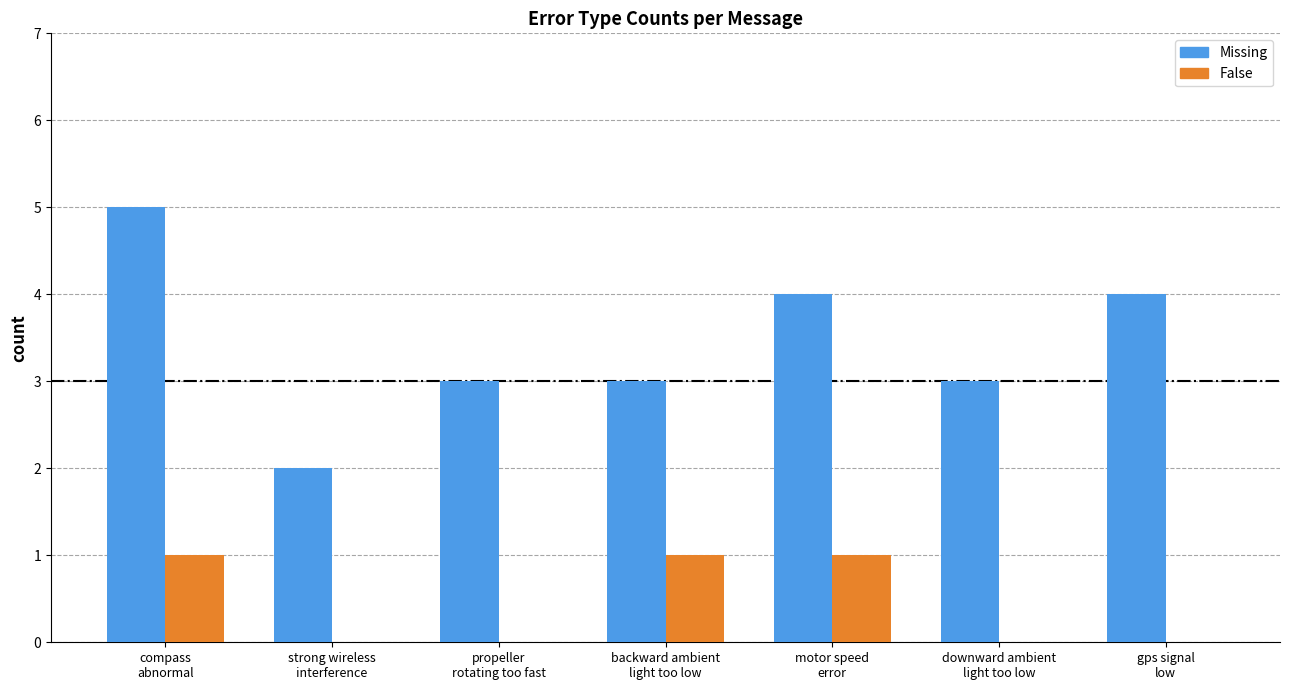

What is the sum of all False values?

3